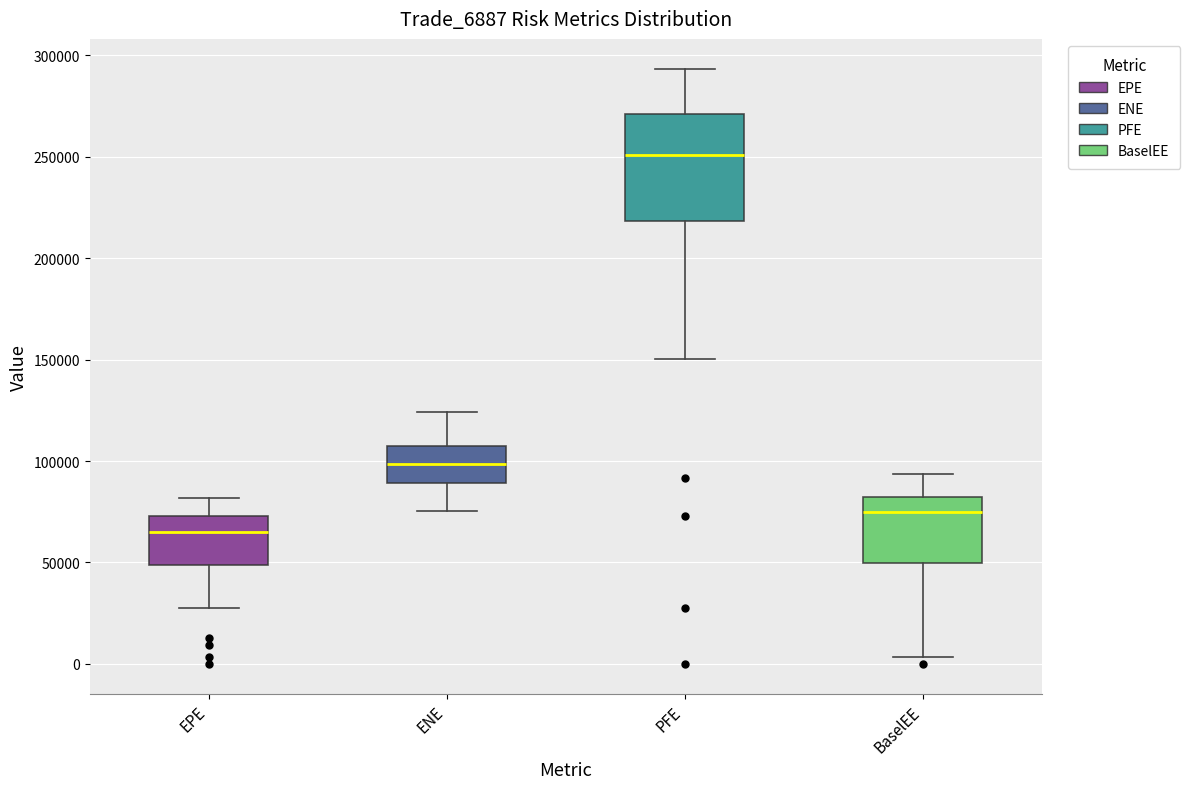

Reading left to right, transcribe this box plot: for each box, give where its median line is, the range the box spans, and where its two whiskers end, as read against the y-axis. The values are not printed on the chart, so give them approximately, as read against the axis.

EPE: median 65000, box 50000 to 75000, whiskers 30000 to 80000
ENE: median 100000, box 90000 to 105000, whiskers 75000 to 125000
PFE: median 250000, box 220000 to 270000, whiskers 150000 to 295000
BaselEE: median 75000, box 50000 to 80000, whiskers 5000 to 95000